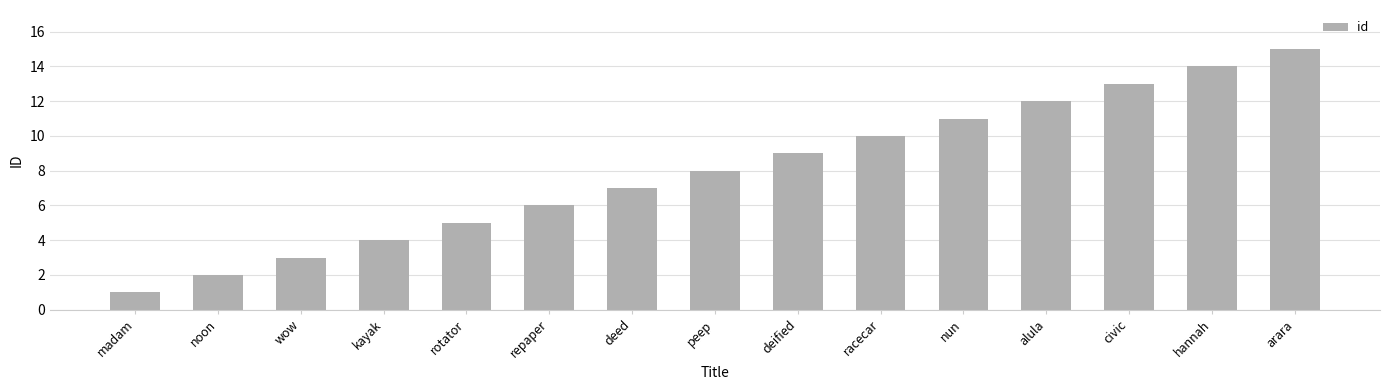

How many distinct data groups are displayed?

1